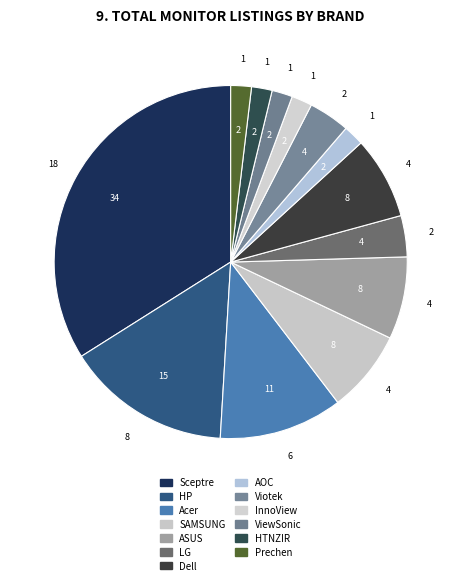

How many segments does this pie chart have?

13